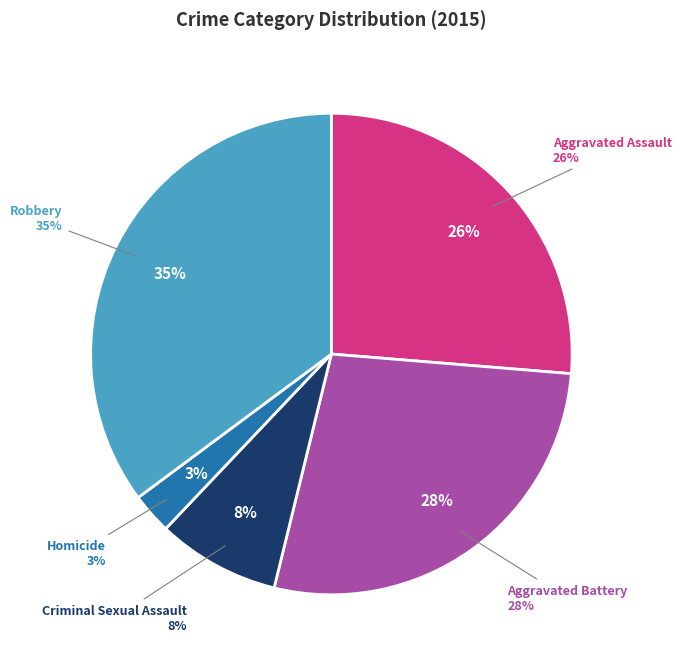

True or false: Criminal Sexual Assault accounts for 19% of the total.

False